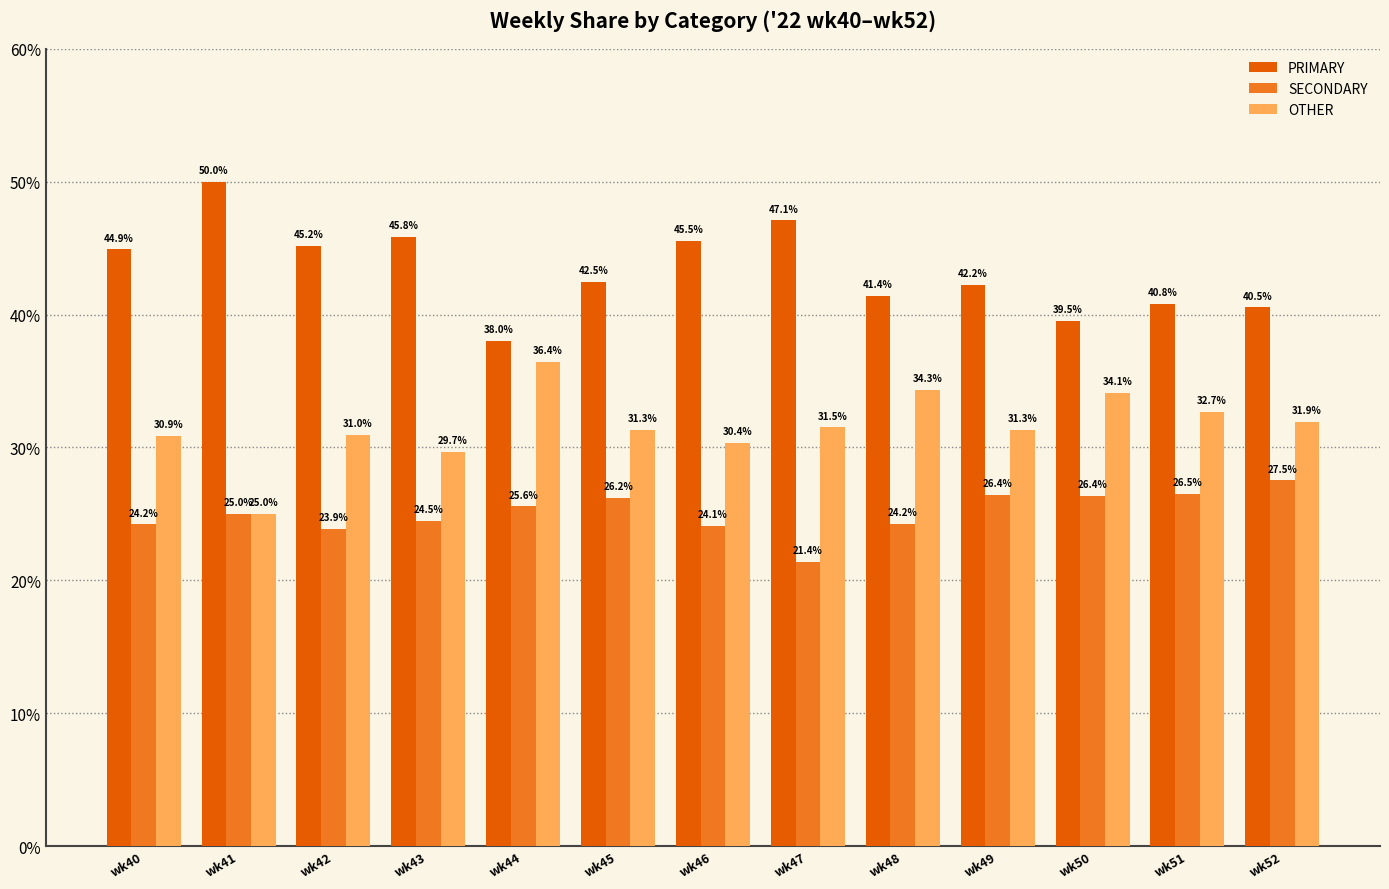

Where is OTHER nearest to the value 30?

wk43